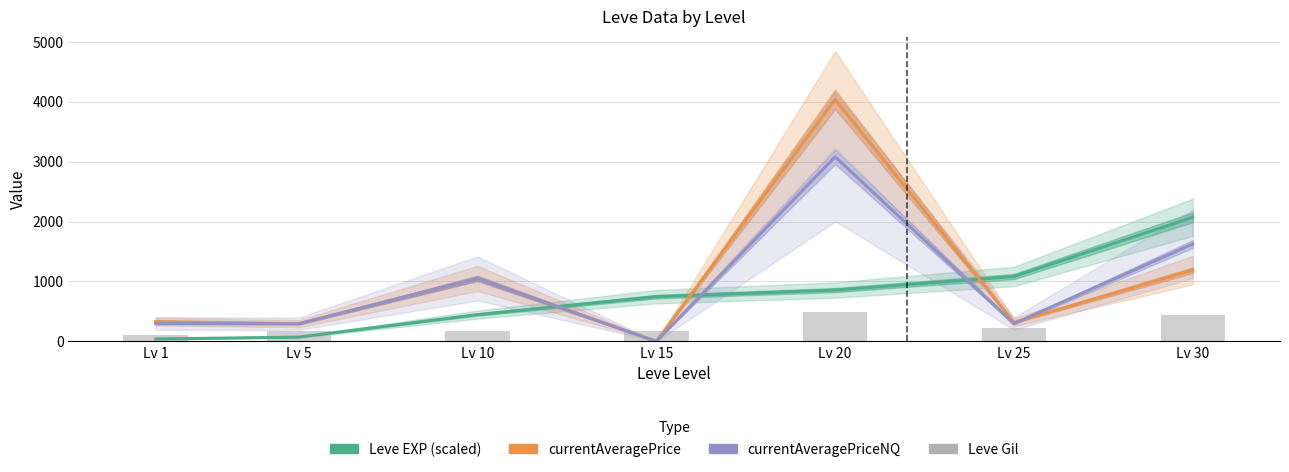

How many values in the Leve EXP (scaled) series are below 746?

3